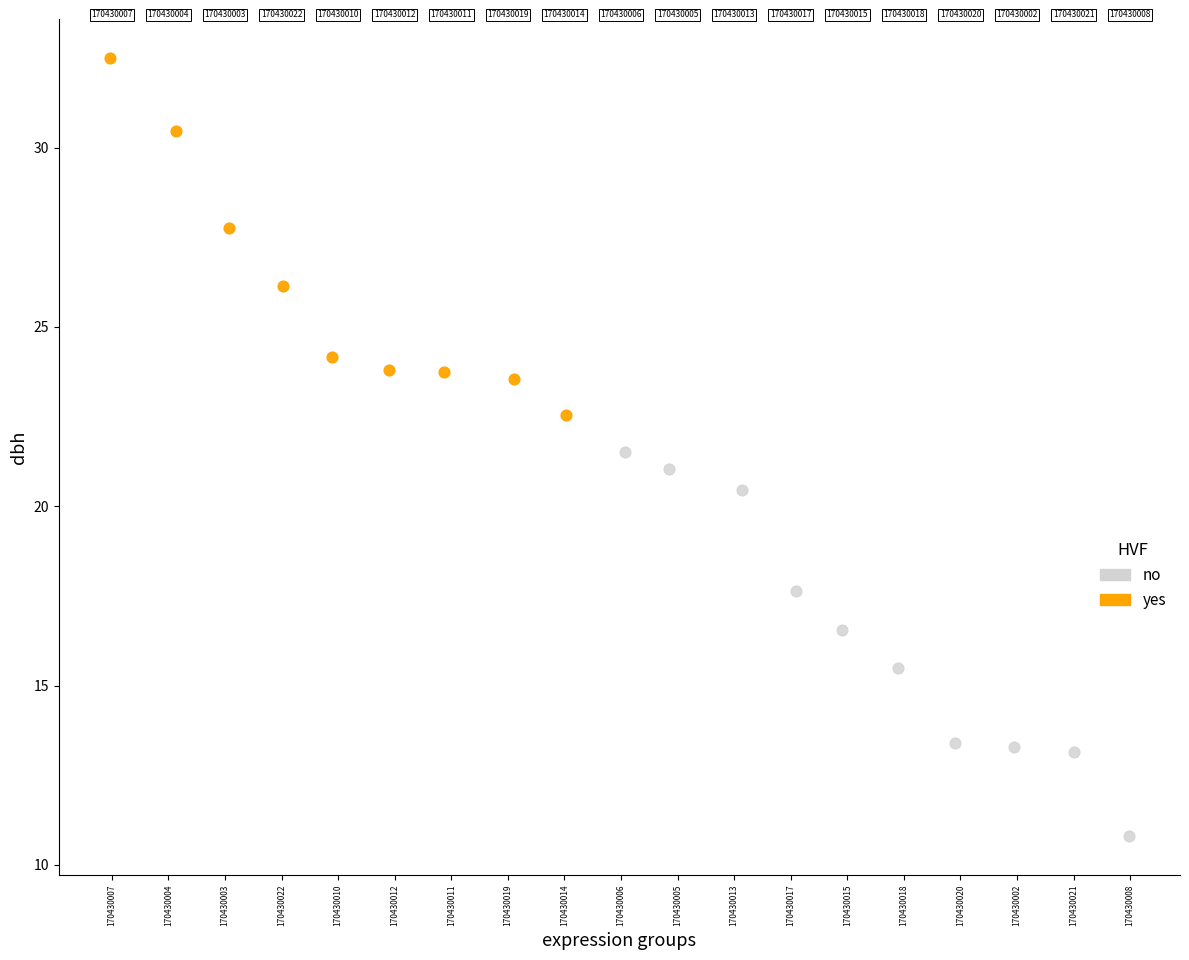

Which series has the widest spread of Y values?

no